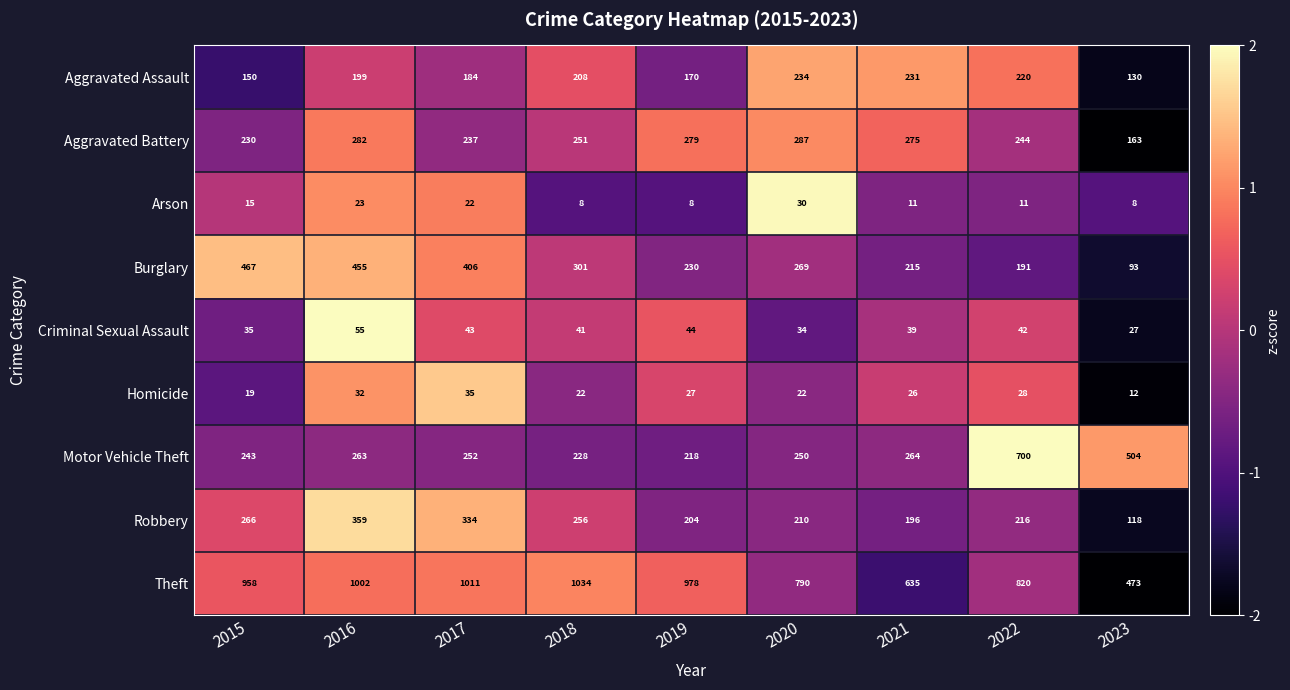

At which label does Theft reach its minimum?

2023